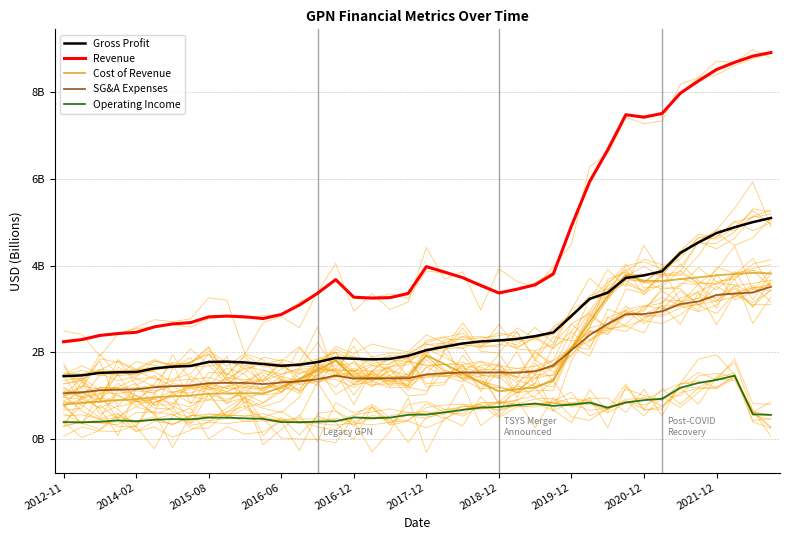

What is the highest value of the Cost of Revenue series?

3.8